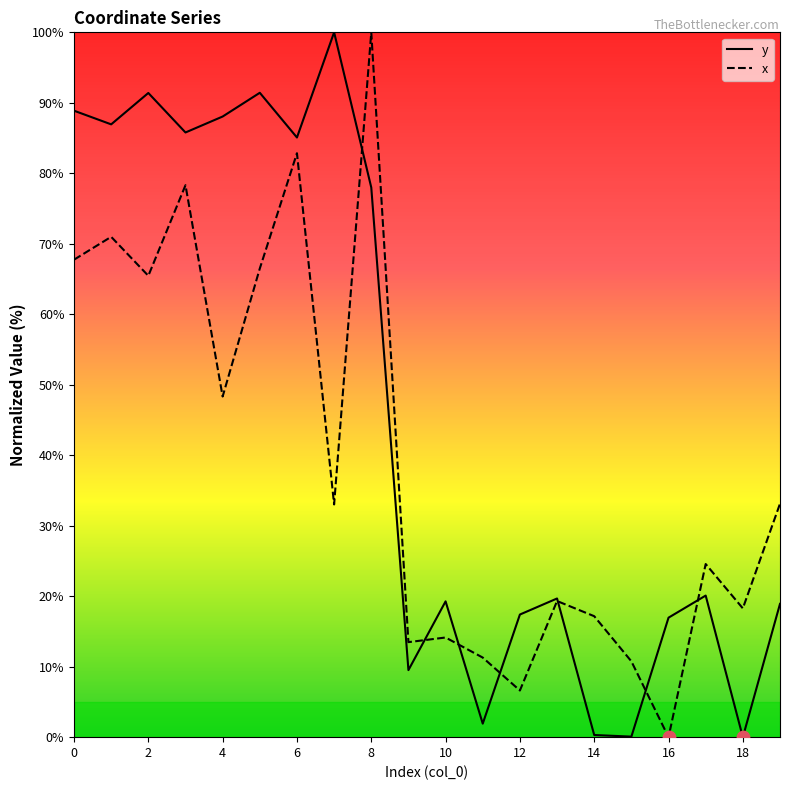

At which category is the sum across all series the highest?

8